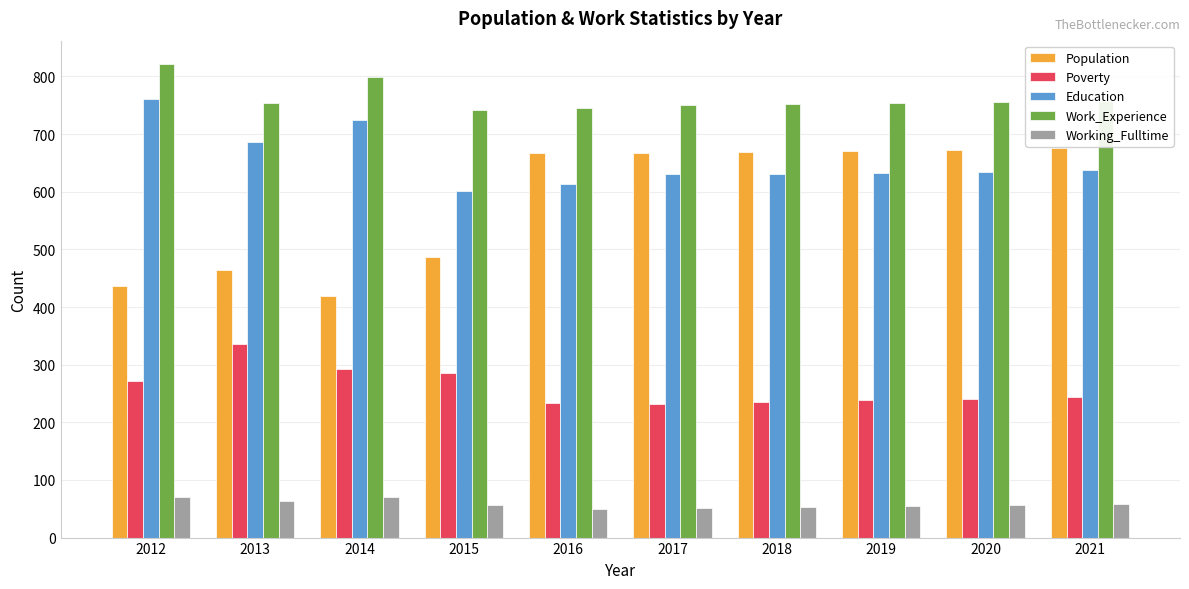

Which series has the largest total across all categories?

Work_Experience